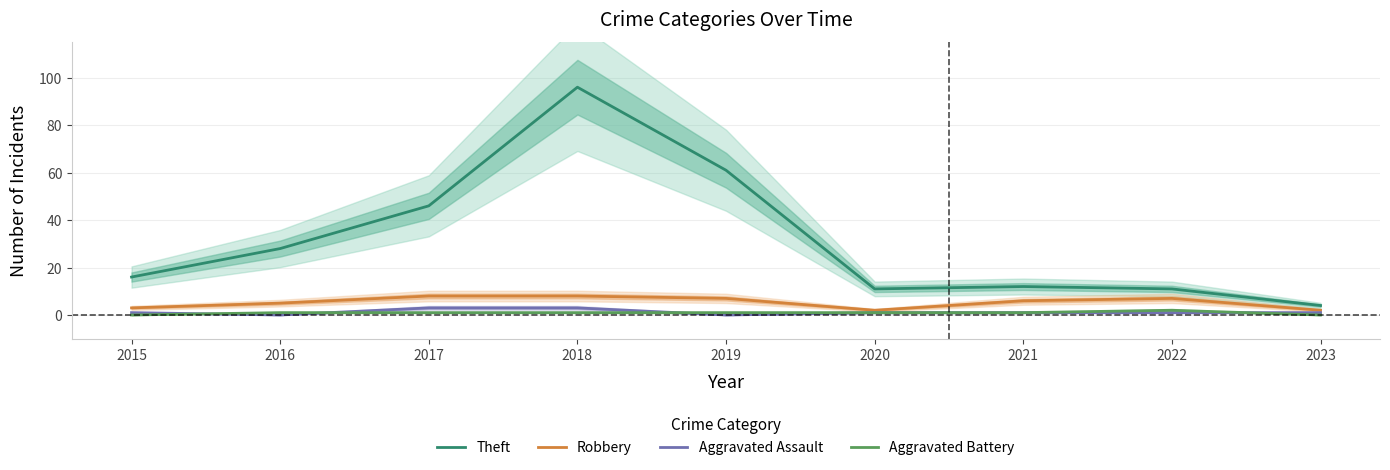

How many distinct data groups are displayed?

4